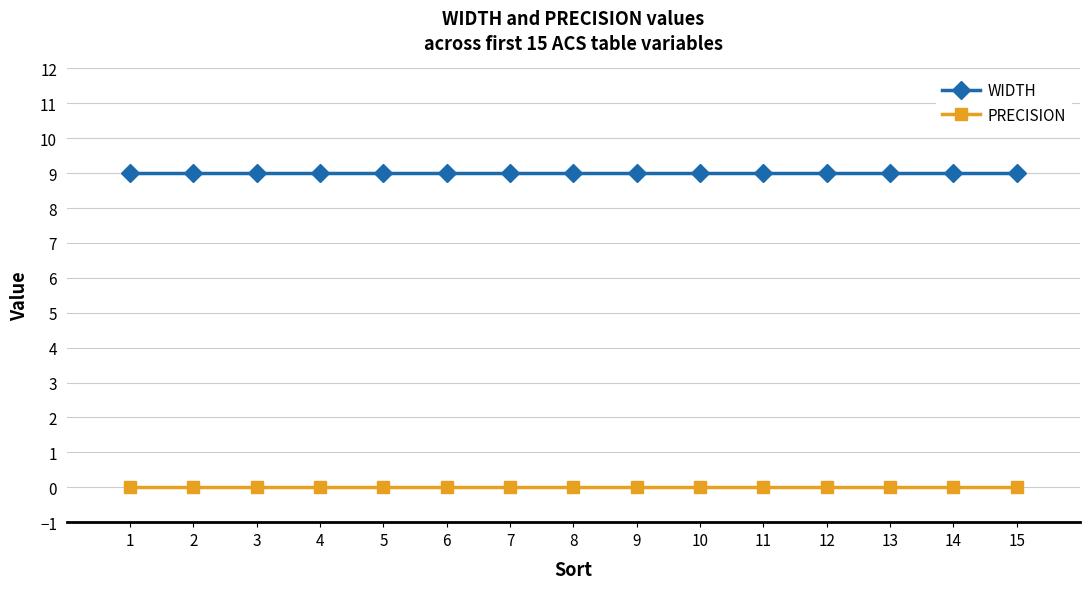

How many lines are shown in the chart?

2